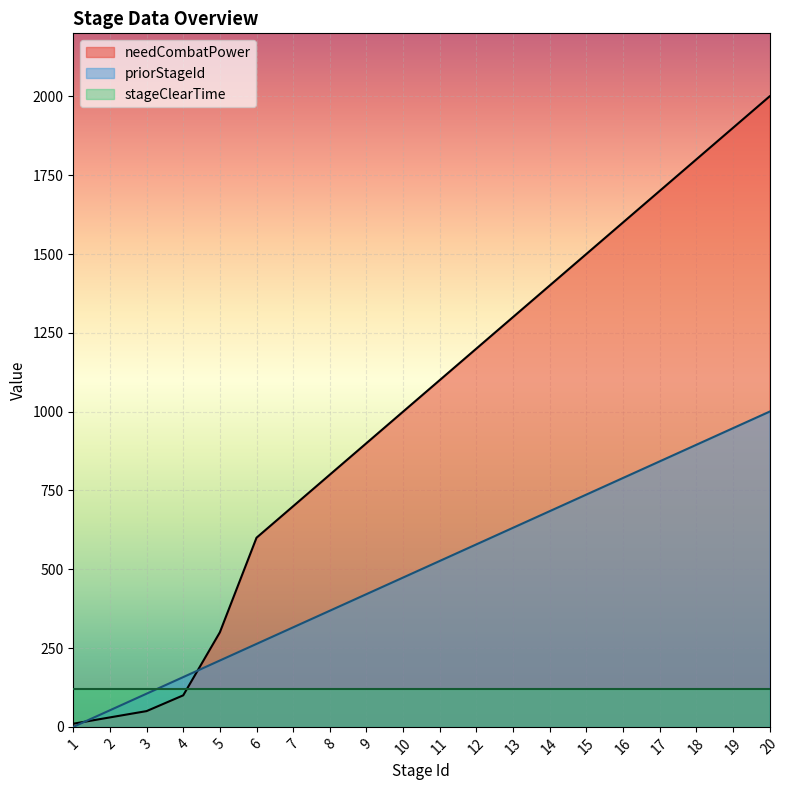

Between which two adjacent categories do priorStageId and needCombatPower first intersect?

1 and 2